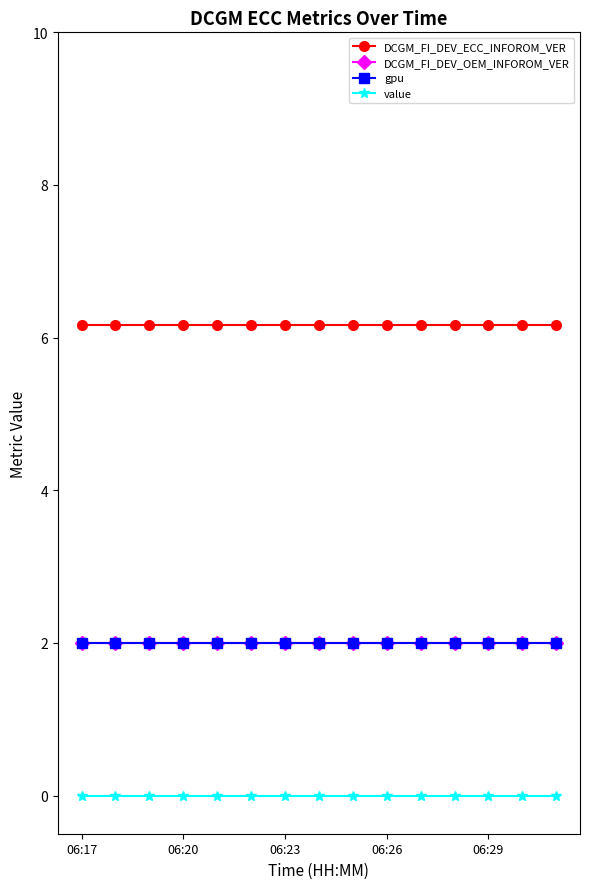

Which series has the largest total across all categories?

DCGM_FI_DEV_ECC_INFOROM_VER